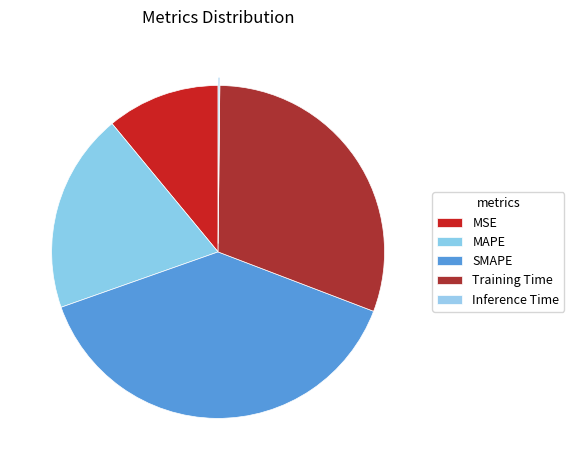

True or false: MSE accounts for 11% of the total.

True